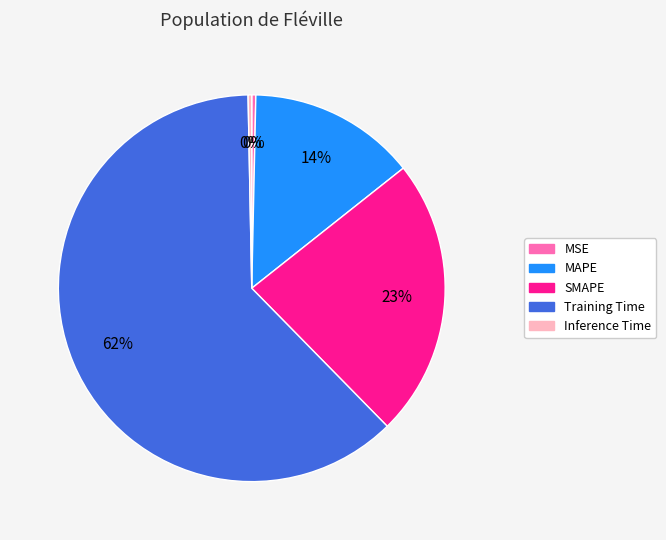

To the nearest percent, what portion does MAPE represent?

14%